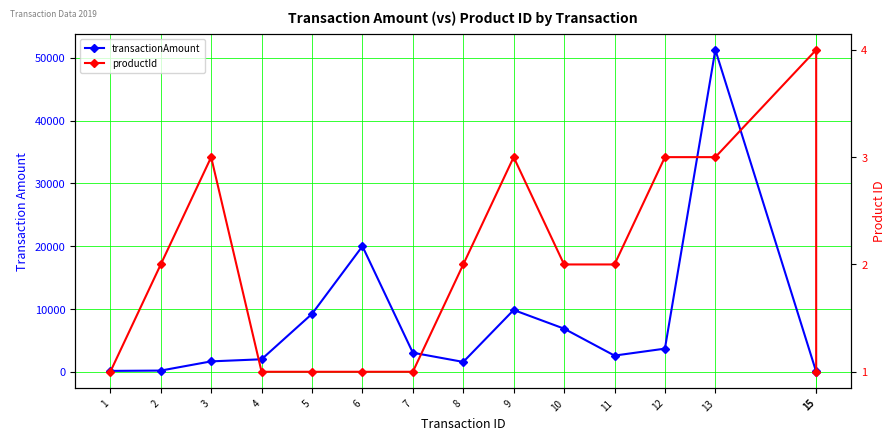

Reading right to left, transcribe all the data shown in this chart.

transactionAmount: 100	10	51268	3694	2586	6874	9845	1578	3045	20000	9222	1999	1666	200	150
productId: 1	4	3	3	2	2	3	2	1	1	1	1	3	2	1